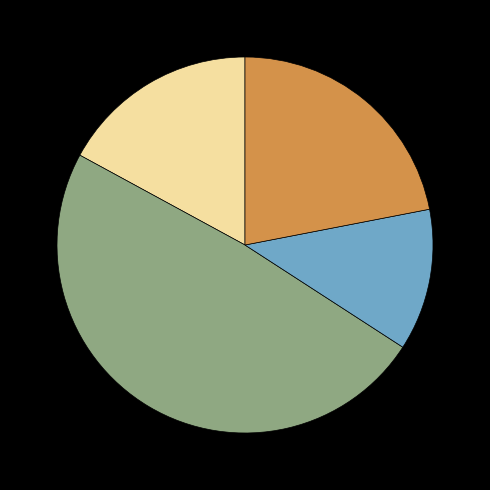

Is there any slice that represents more than half of the pie?

No